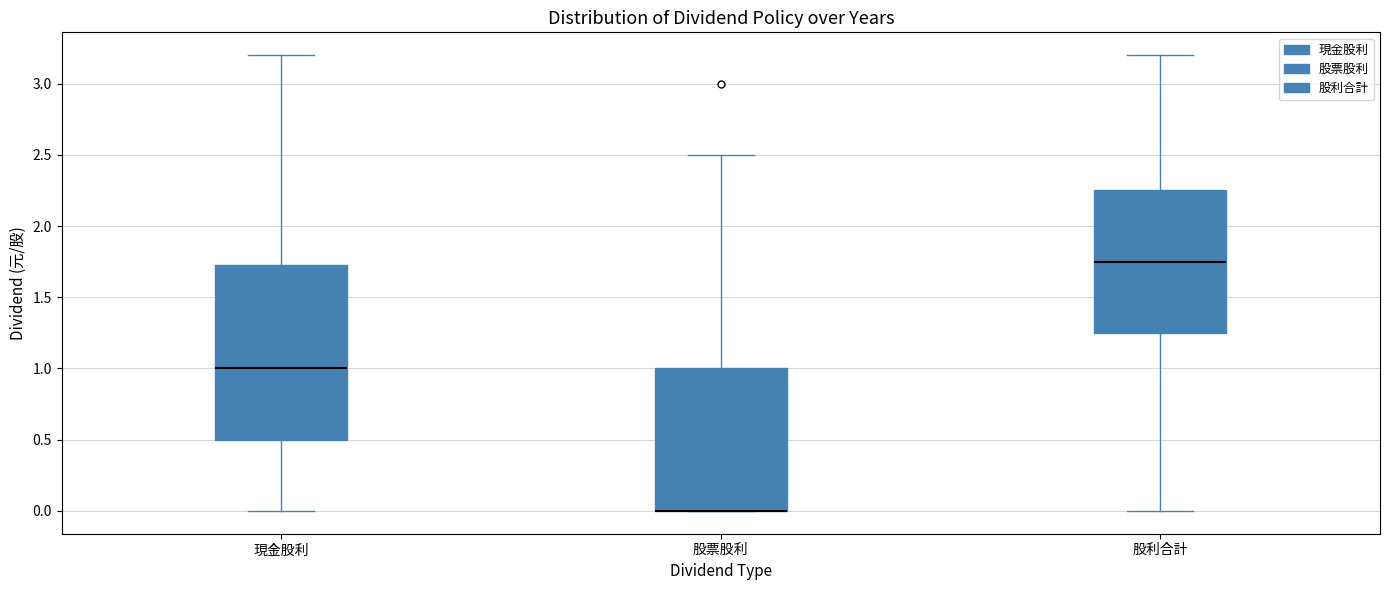

Reading left to right, transcribe this box plot: for each box, give where its median line is, the range the box spans, and where its two whiskers end, as read against the y-axis. The values are not printed on the chart, so give them approximately, as read against the axis.

現金股利: median 1.00, box 0.50 to 1.75, whiskers 0.00 to 3.20
股票股利: median 0.00 (drawn on the box's lower edge), box 0.00 to 1.00, whiskers 0.00 to 2.50
股利合計: median 1.75, box 1.25 to 2.25, whiskers 0.00 to 3.20